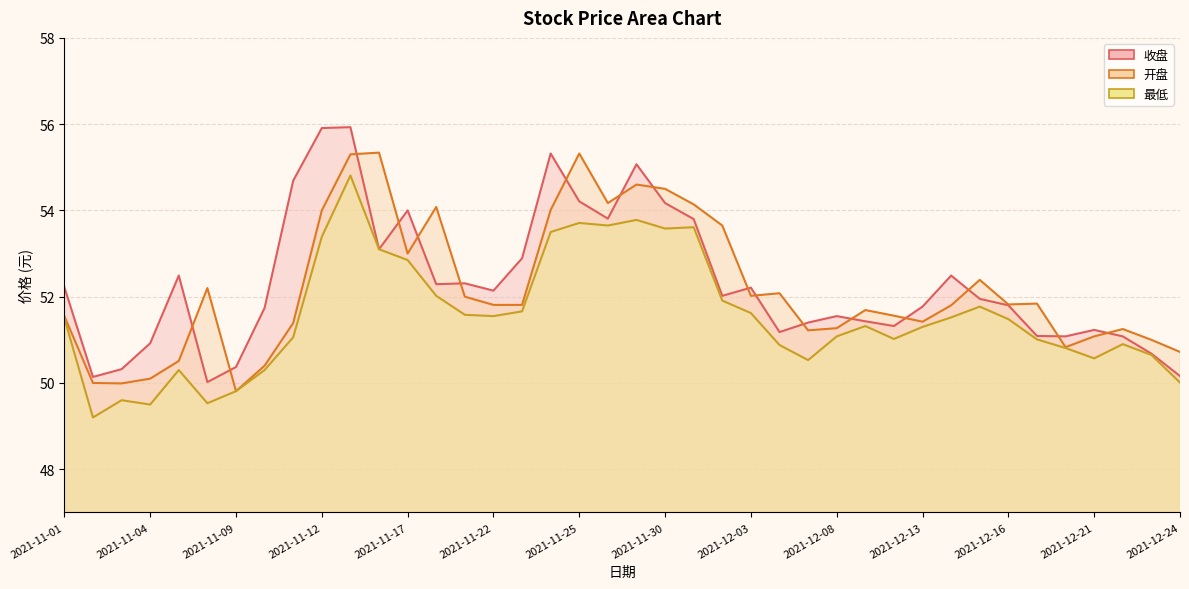

What is the approximate value of 开盘 at 2021-12-07?

51.2